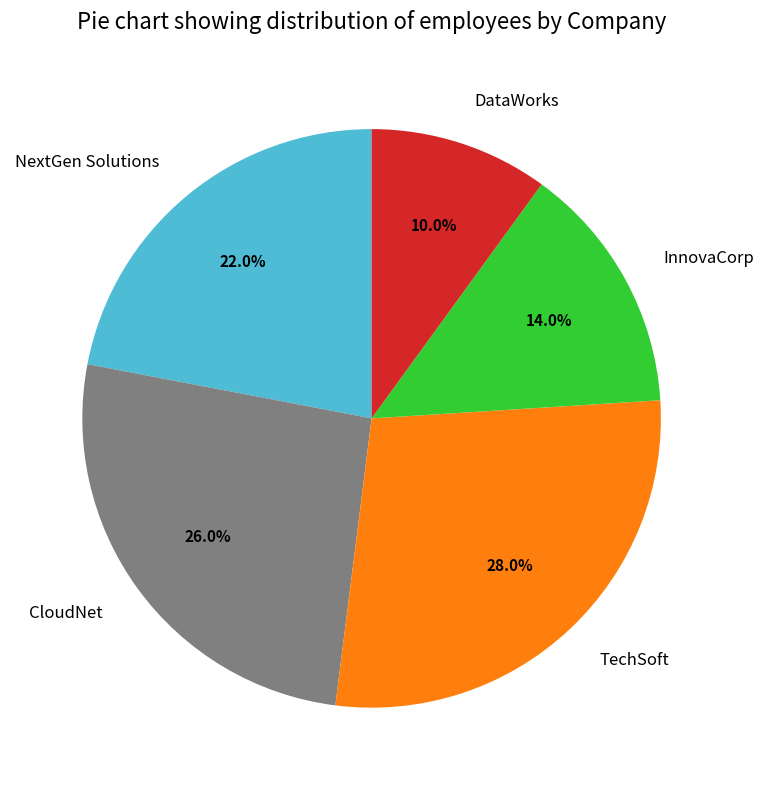

Which slice is the smallest?

DataWorks